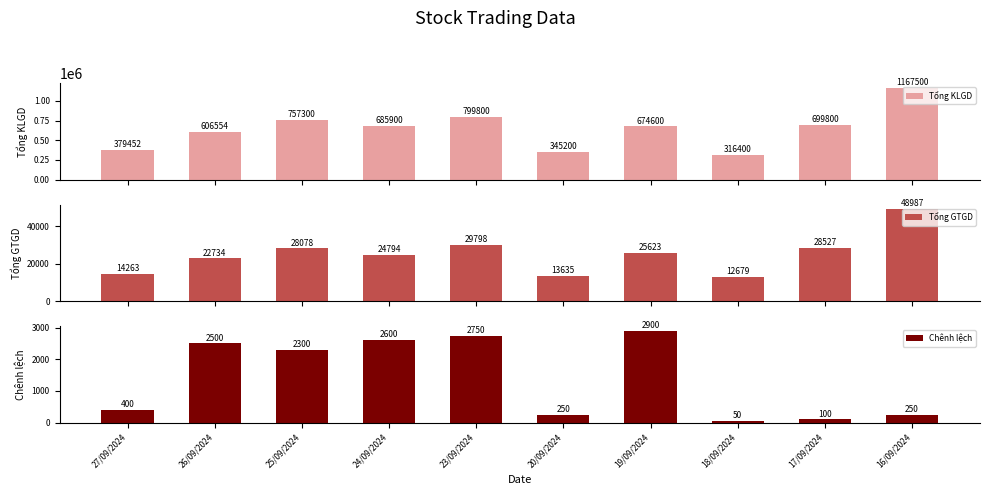

At which category does the chart reach its peak across all series?

16/09/2024